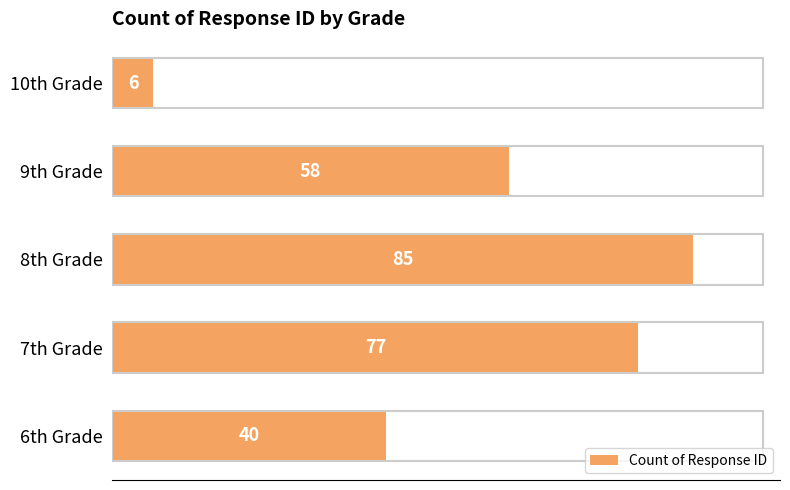

Count the number of data series in this chart.

1